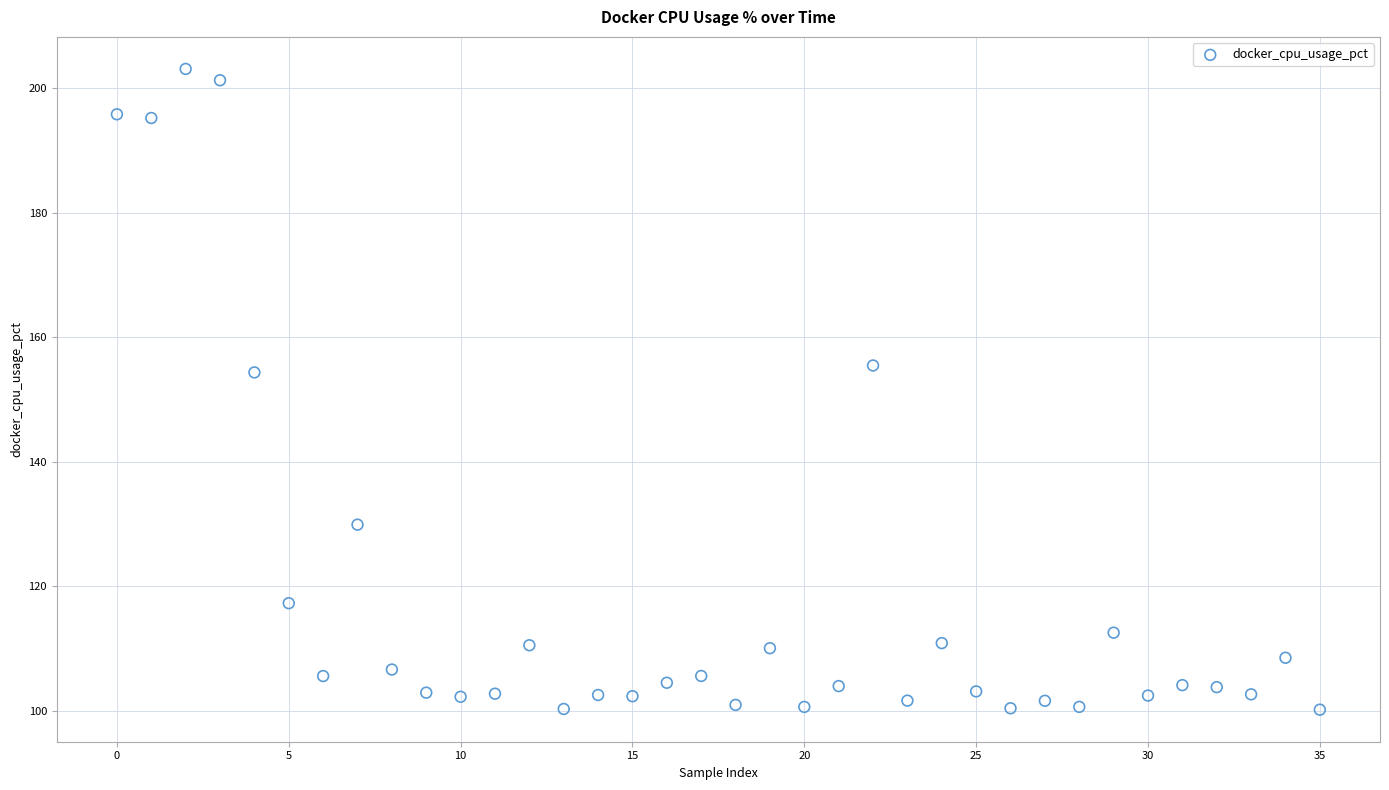

What is the range of Y values (max minus min)?

102.8